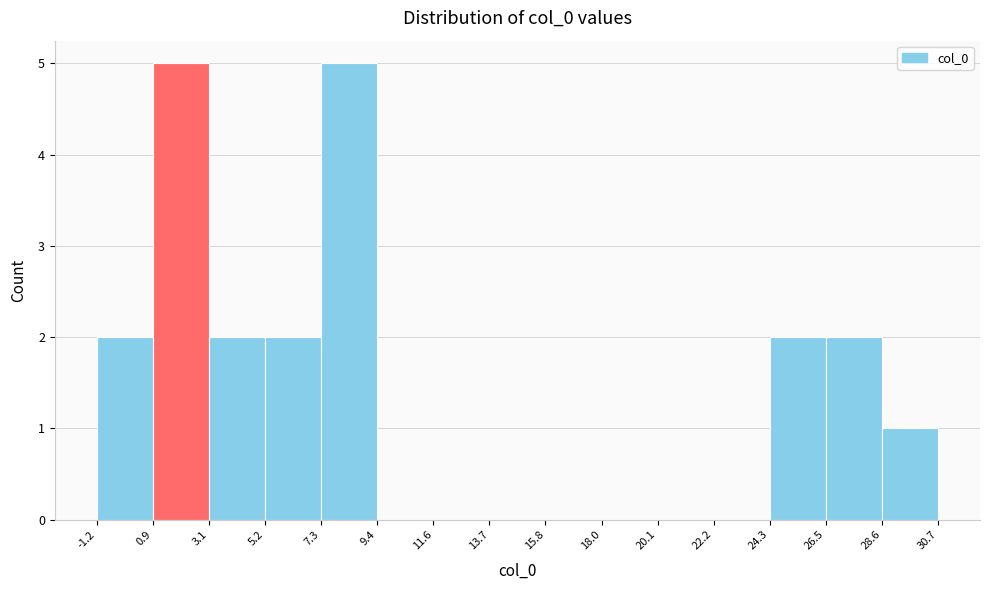

Reading left to right, list every bar in this chart as the range it spans on the x-axis followed by its height. The values are not printed on the chart, so give them approximately, as read against the axis.

-1.2 to 0.9: 2
0.9 to 3.1: 5
3.1 to 5.2: 2
5.2 to 7.3: 2
7.3 to 9.4: 5
9.4 to 11.6: 0
11.6 to 13.7: 0
13.7 to 15.8: 0
15.8 to 18.0: 0
18.0 to 20.1: 0
20.1 to 22.2: 0
22.2 to 24.3: 0
24.3 to 26.5: 2
26.5 to 28.6: 2
28.6 to 30.7: 1